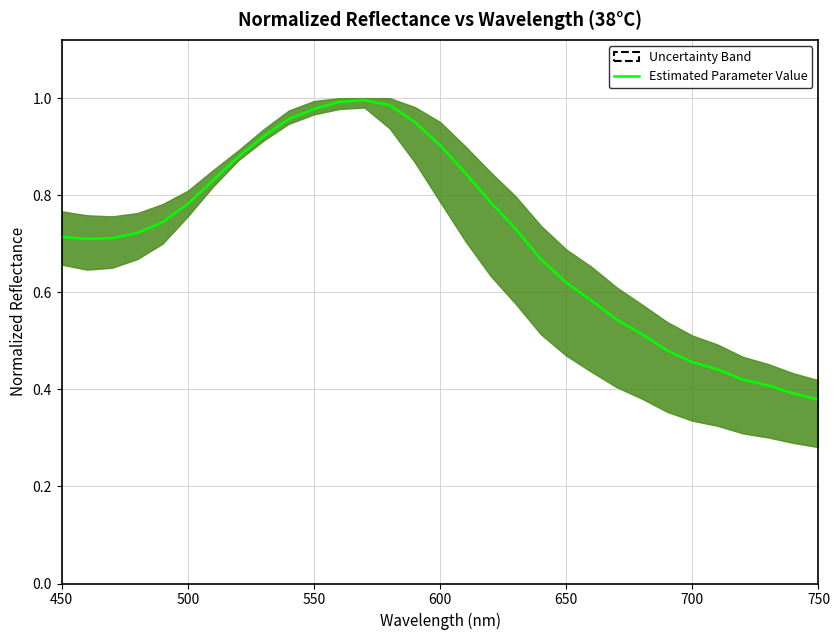

What is the average value?

0.7